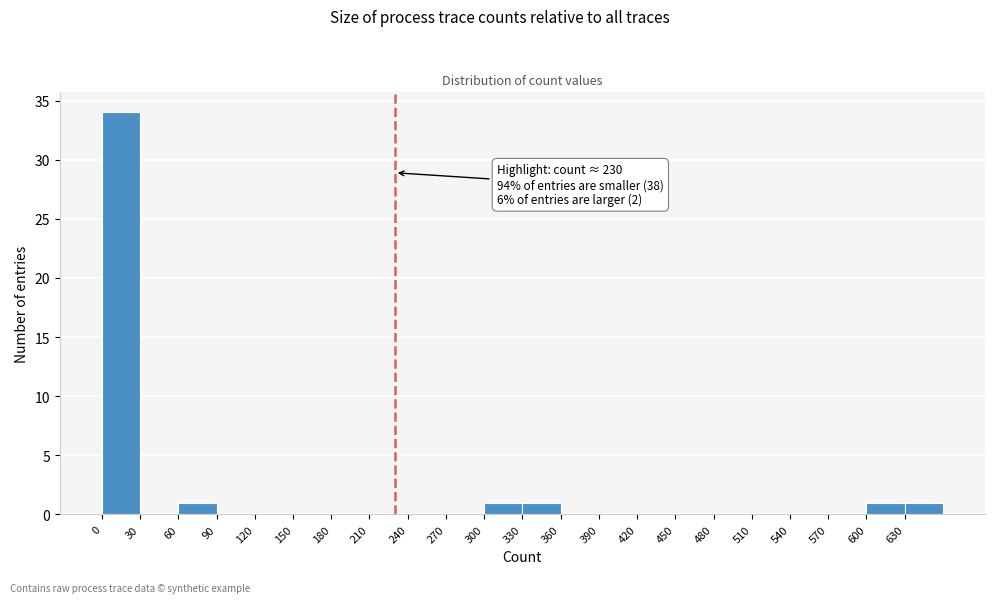

Over which range of the x-axis is the bar tallest?

0 to 30